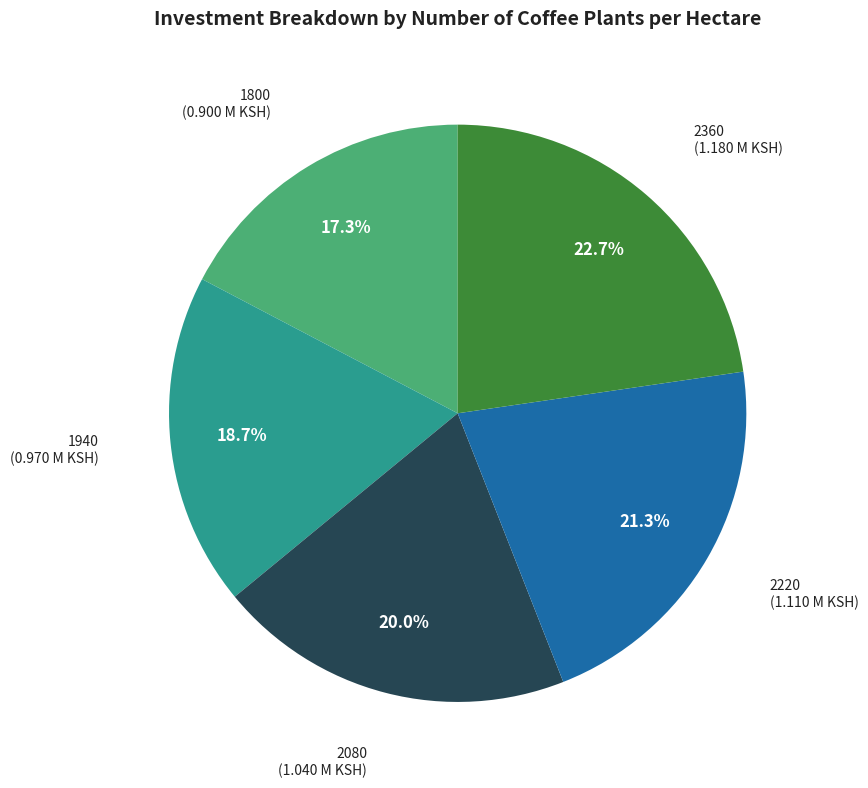

How many segments does this pie chart have?

5